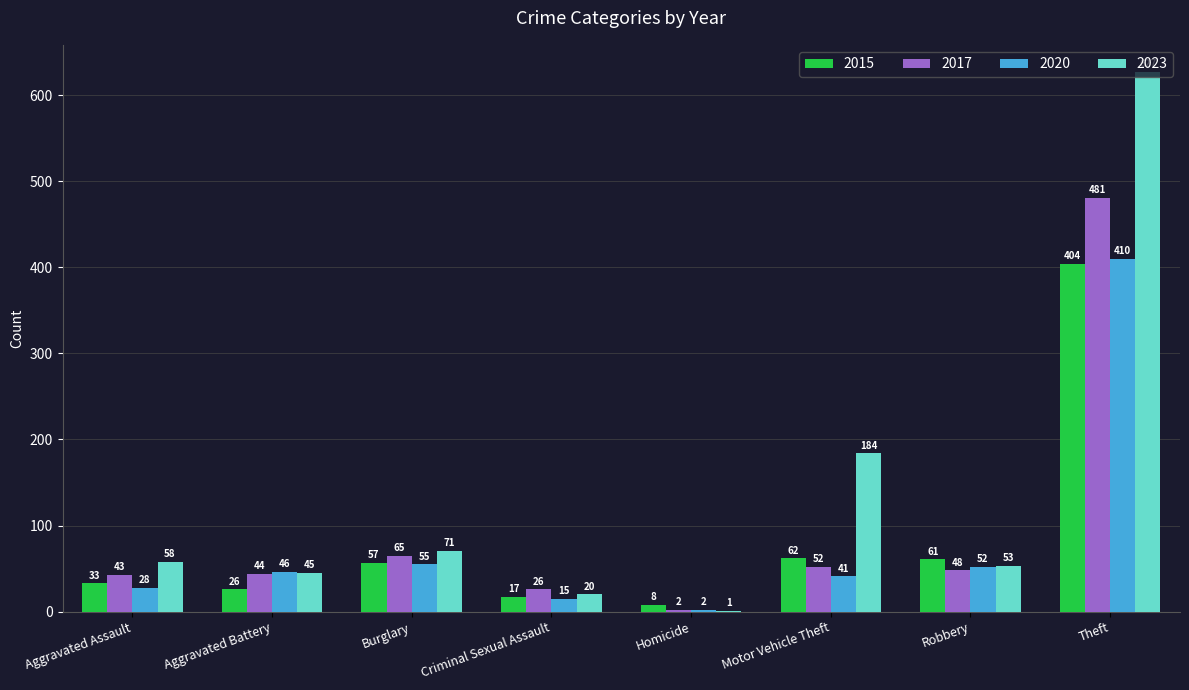

Which series has the largest total across all categories?

2023